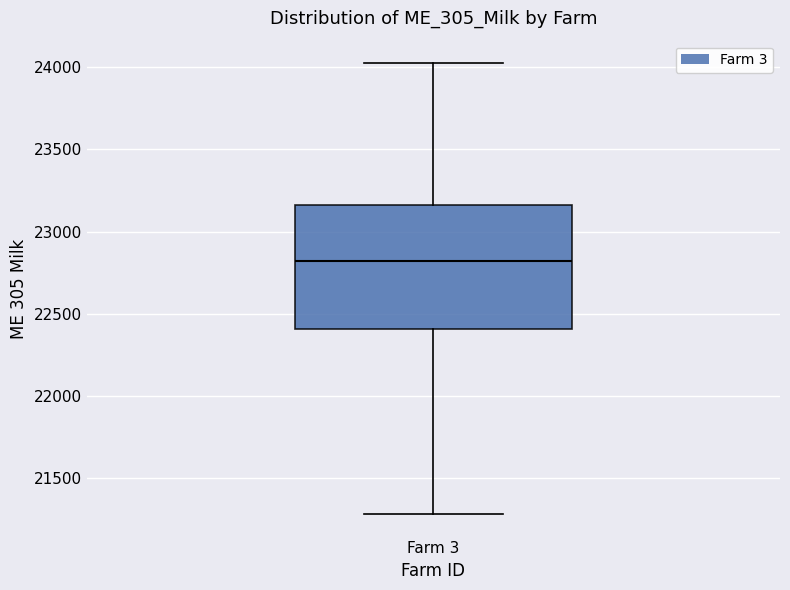

Where does the upper whisker of the box for Farm 3 end on the y-axis? The values are not printed on the chart, so give them approximately, as read against the axis.

24000